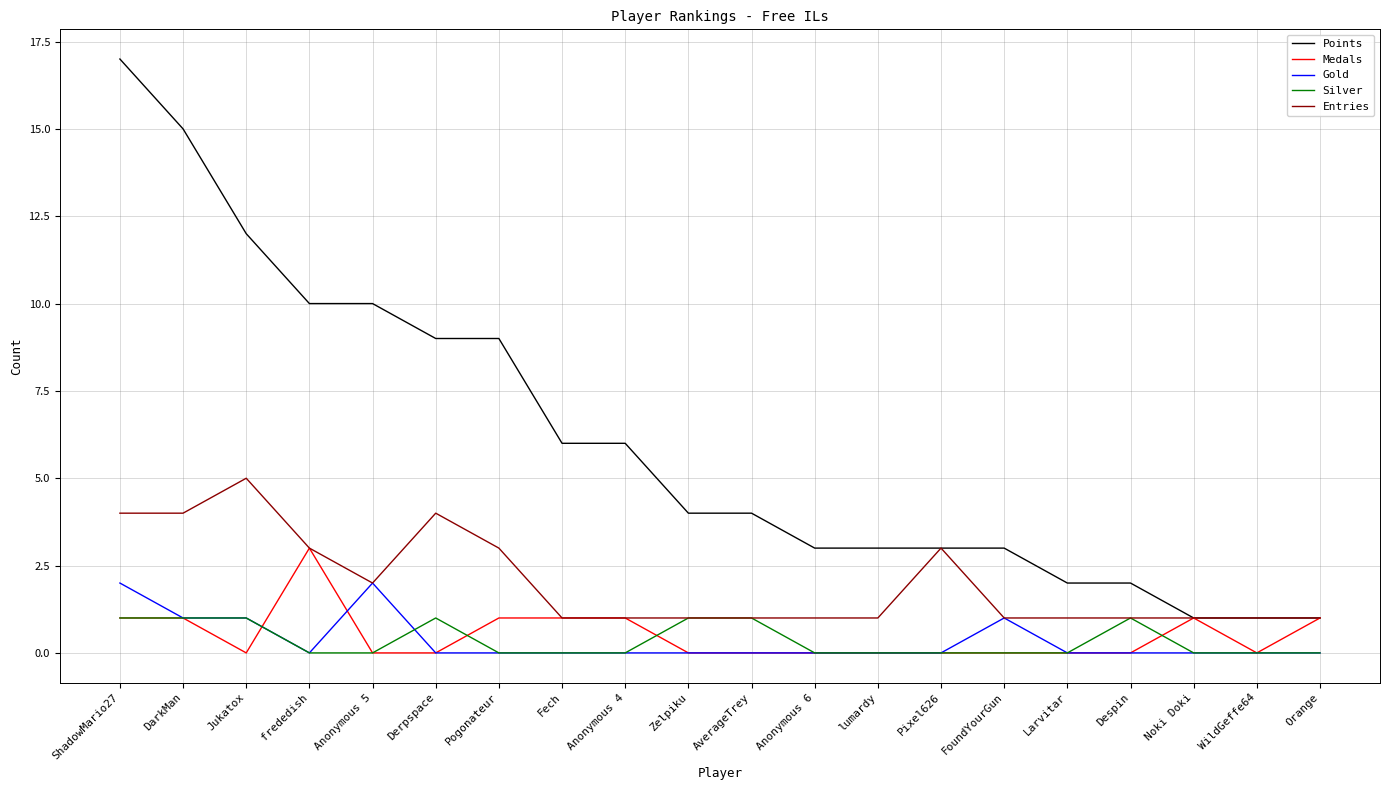

What is the sum of all Silver values?

7